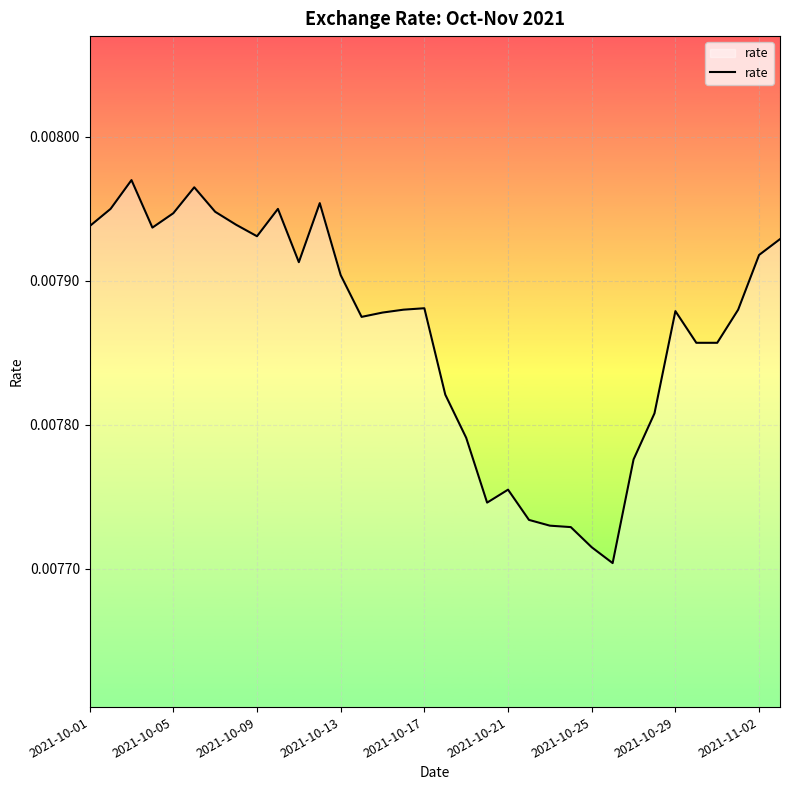

How many lines are shown in the chart?

1